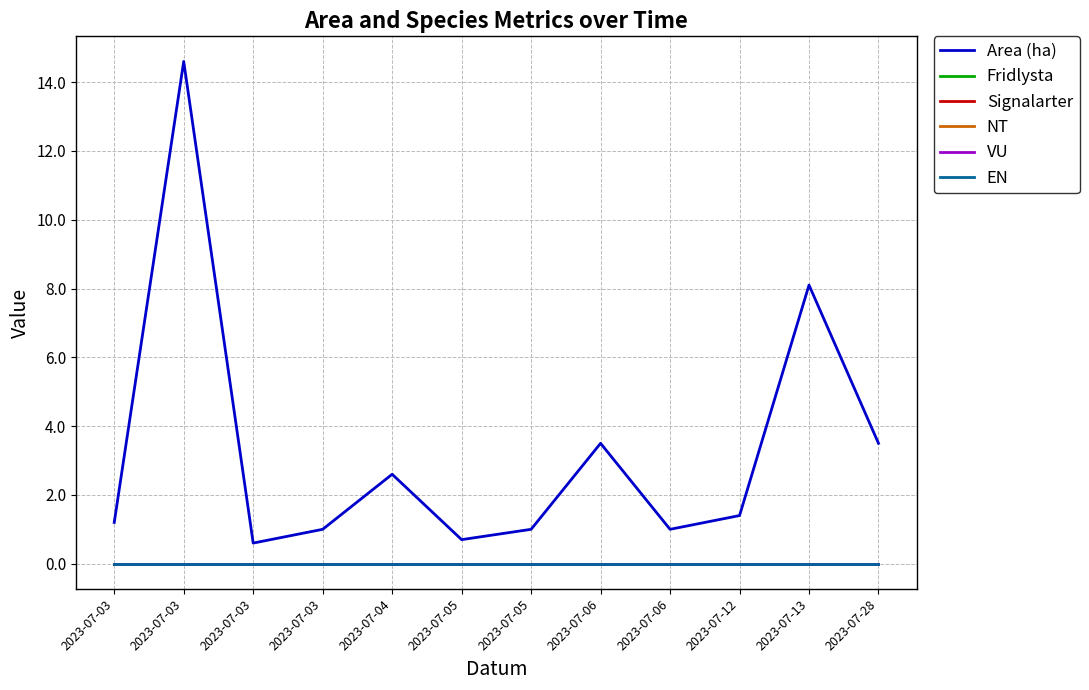

Which series has the widest spread of values?

Area (ha)